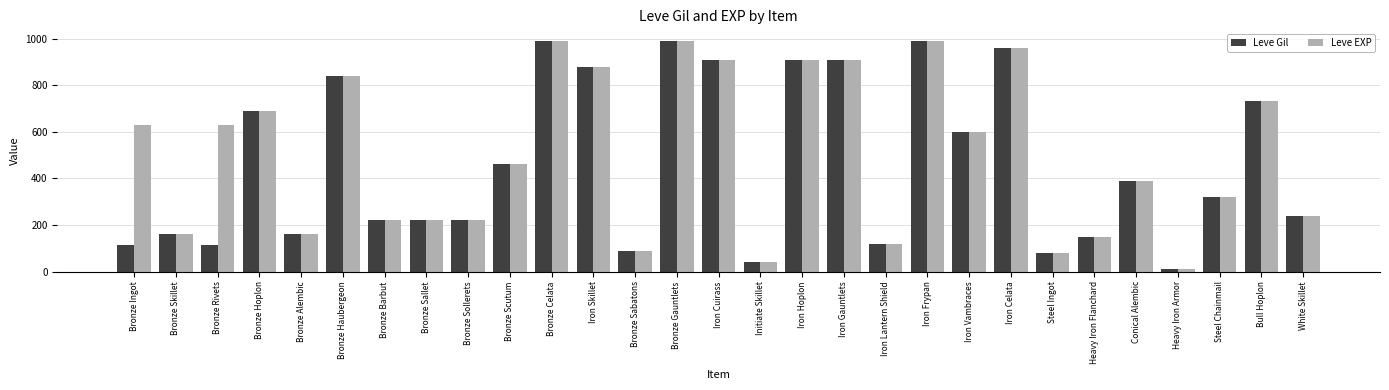

What is the sum of all Leve EXP values?

14540